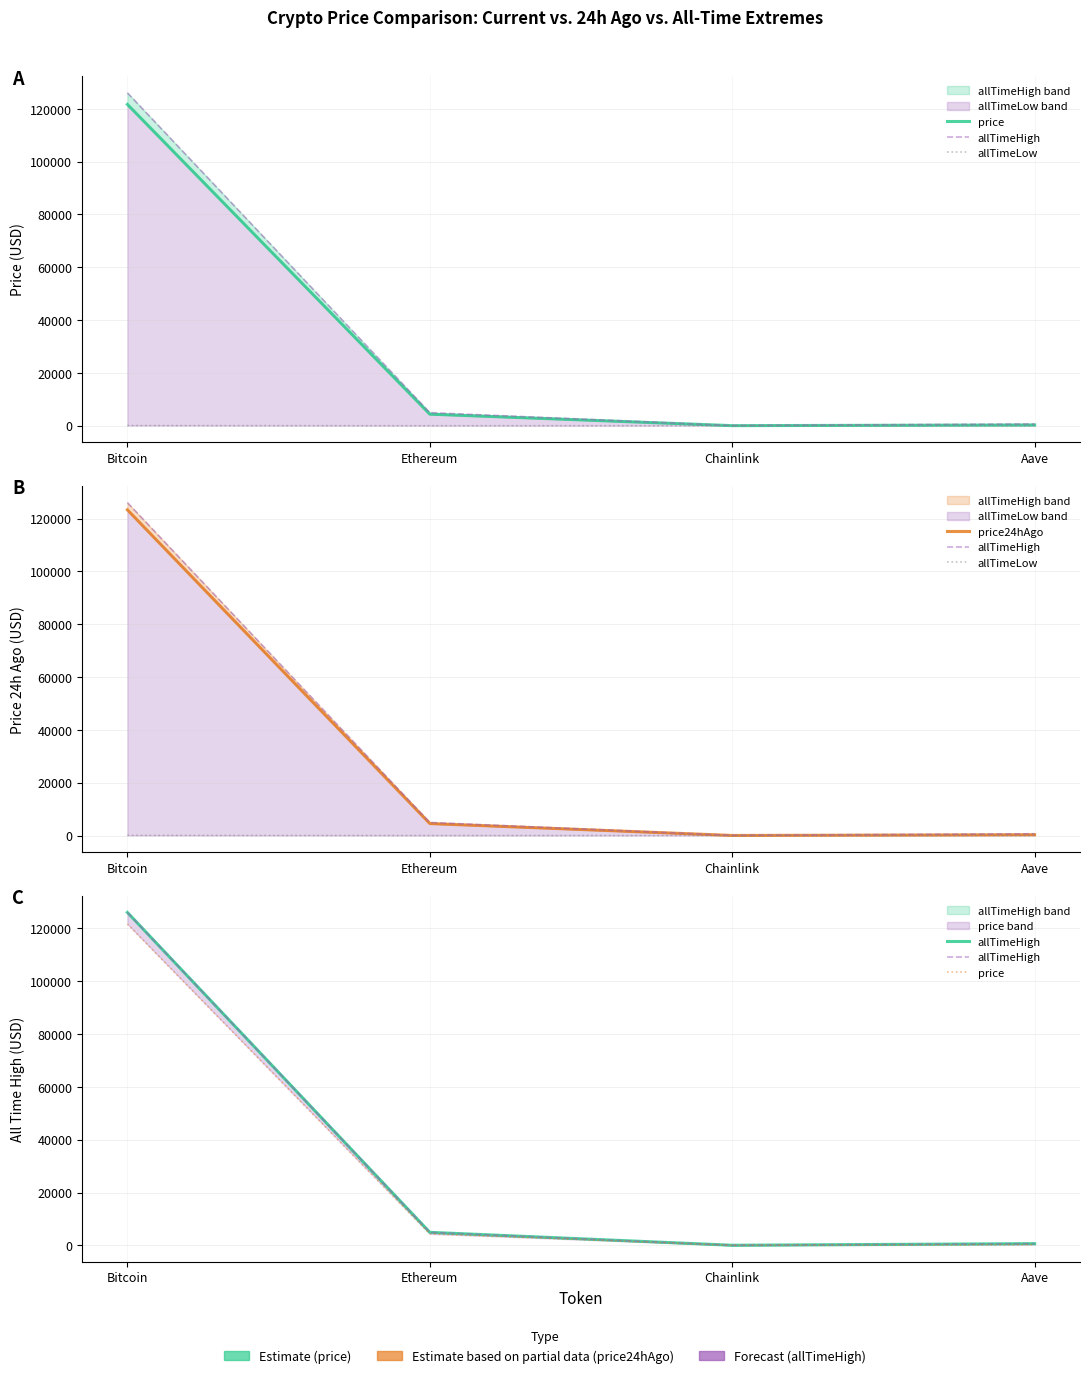

True or false: allTimeHigh and price cross at least once.

False